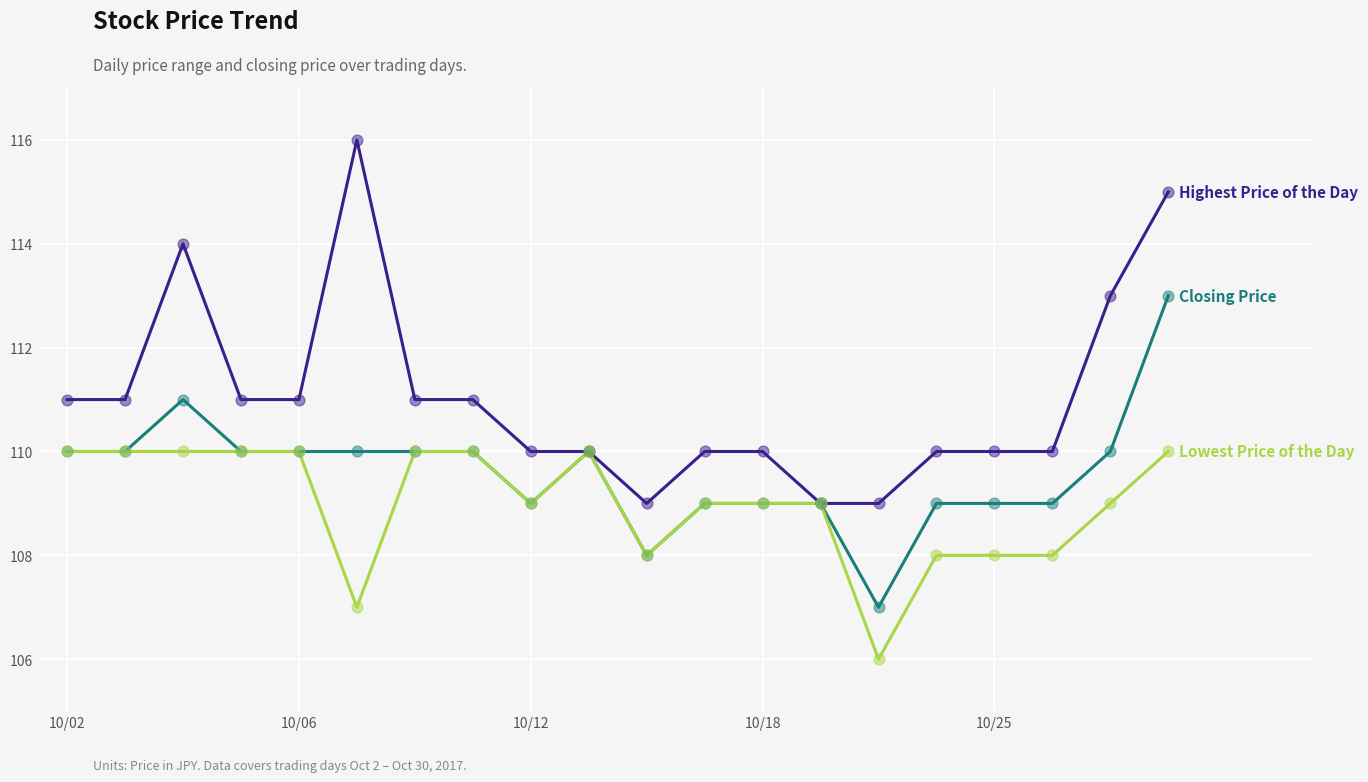

What is the smallest value displayed?

106